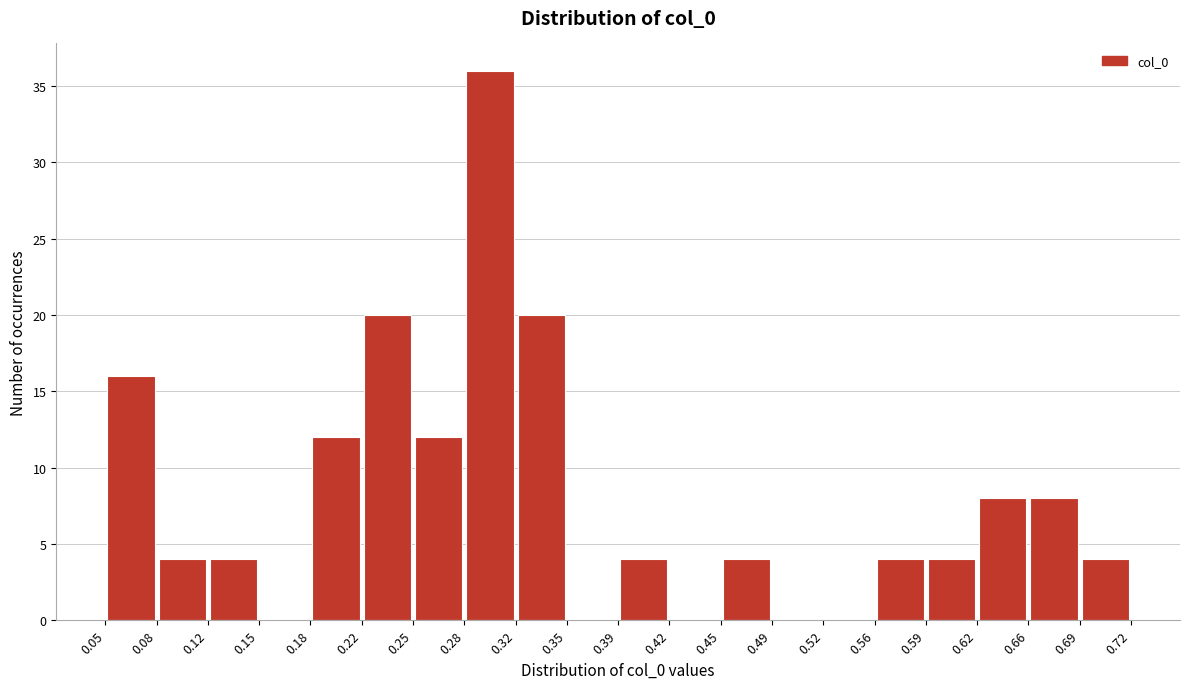

What is the height of the bar covering 0.08 to 0.12 on the x-axis? The values are not printed on the chart, so give them approximately, as read against the axis.

4